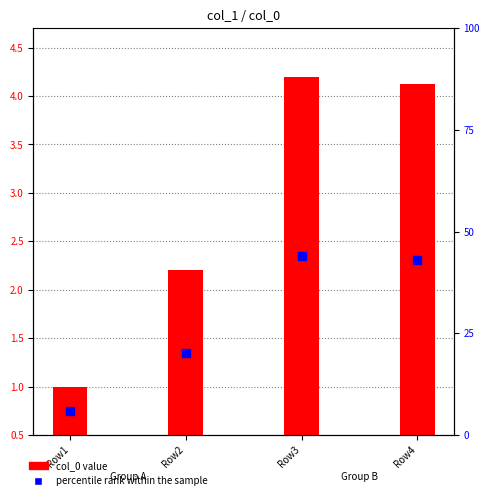

Which series has the largest total across all categories?

col_0 value